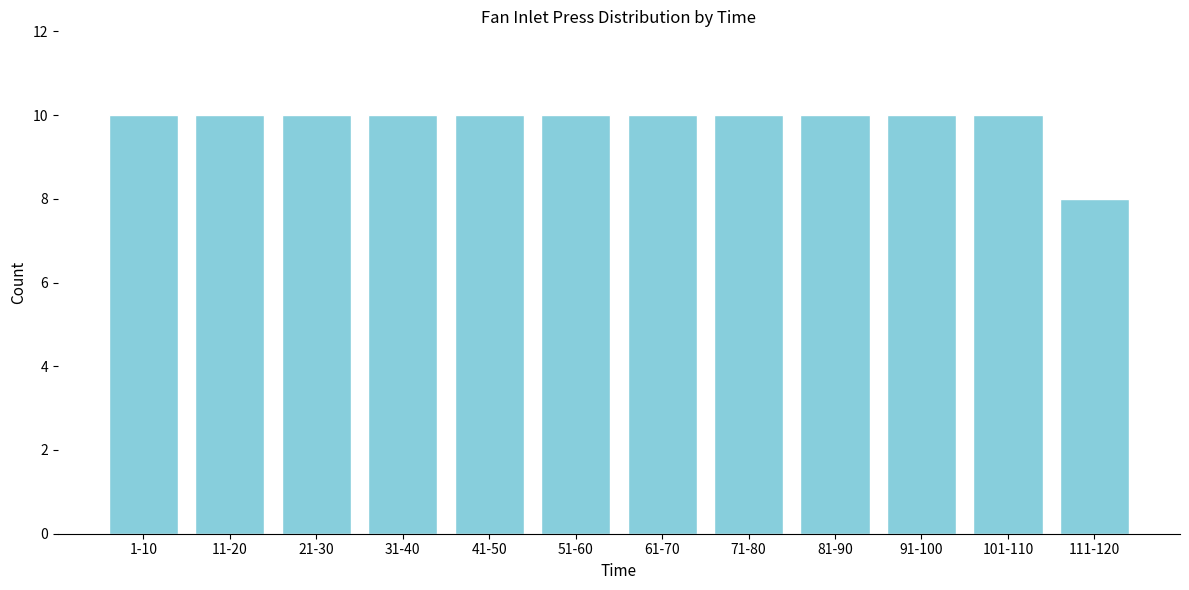

Reading left to right, extract all data points from this chart.

10	10	10	10	10	10	10	10	10	10	10	8